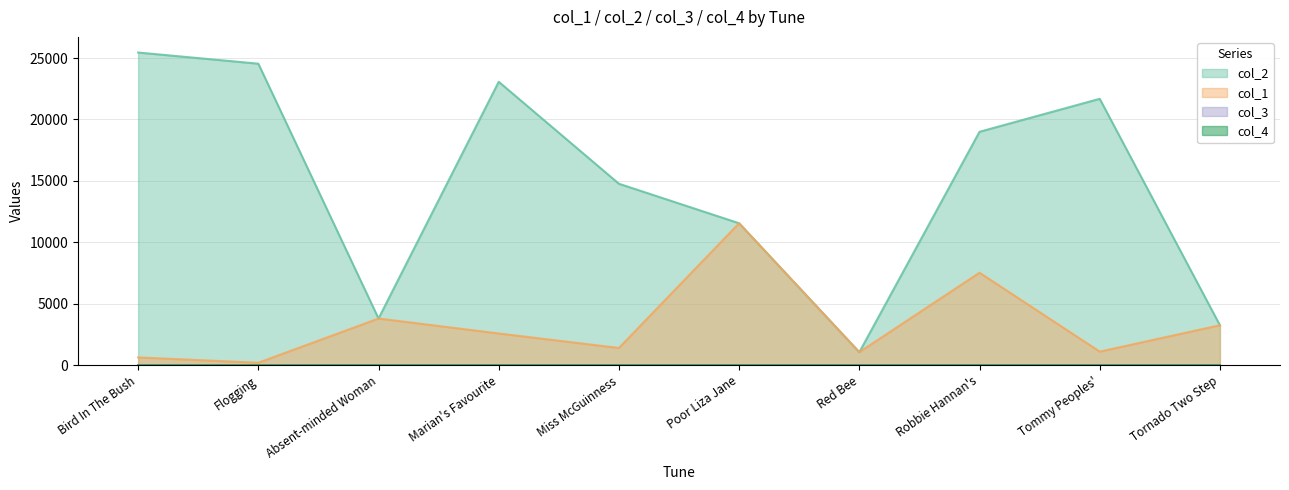

What position from the left is Tornado Two Step?

10